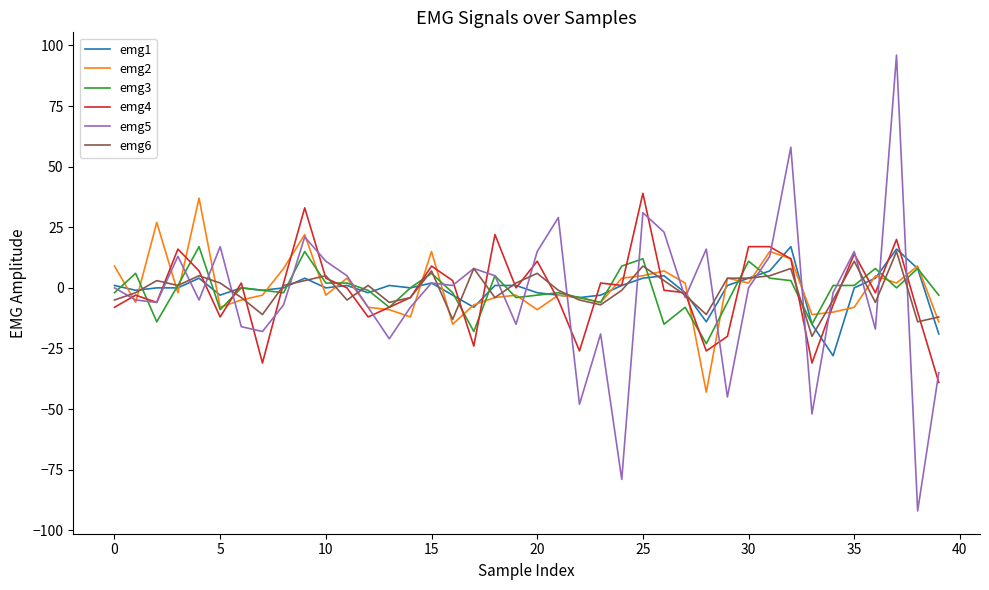

What is the minimum value shown in the chart?

-92